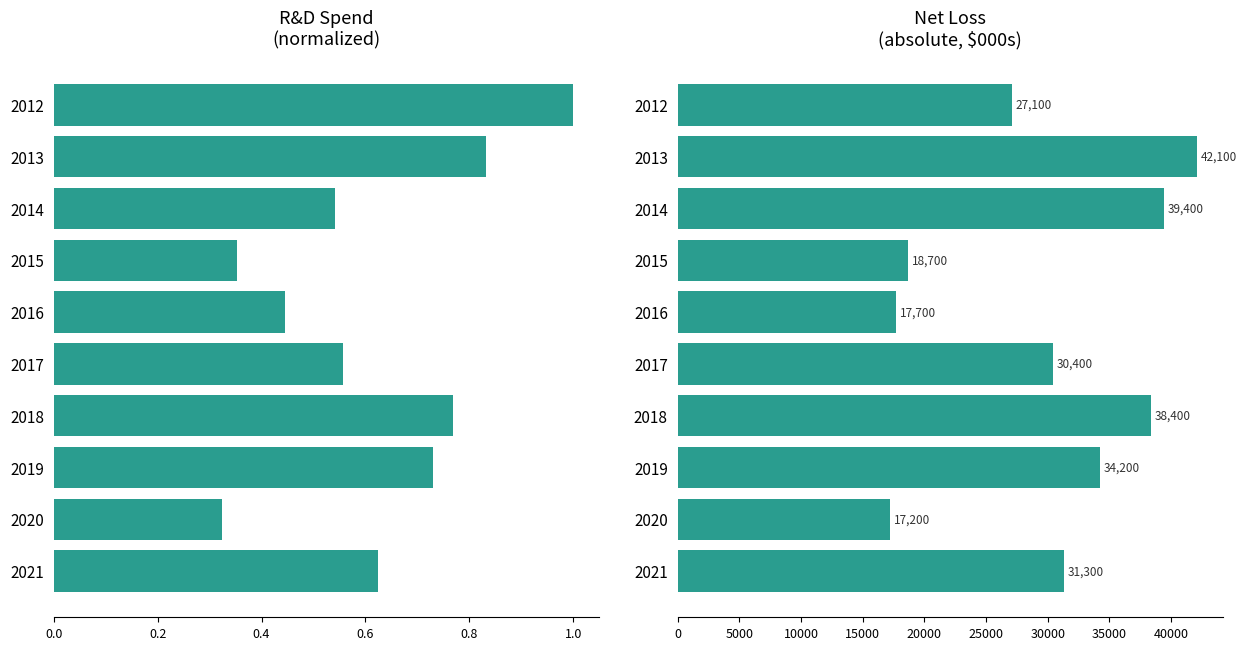

What is the lowest value of the Research Development (norm) series?

0.3